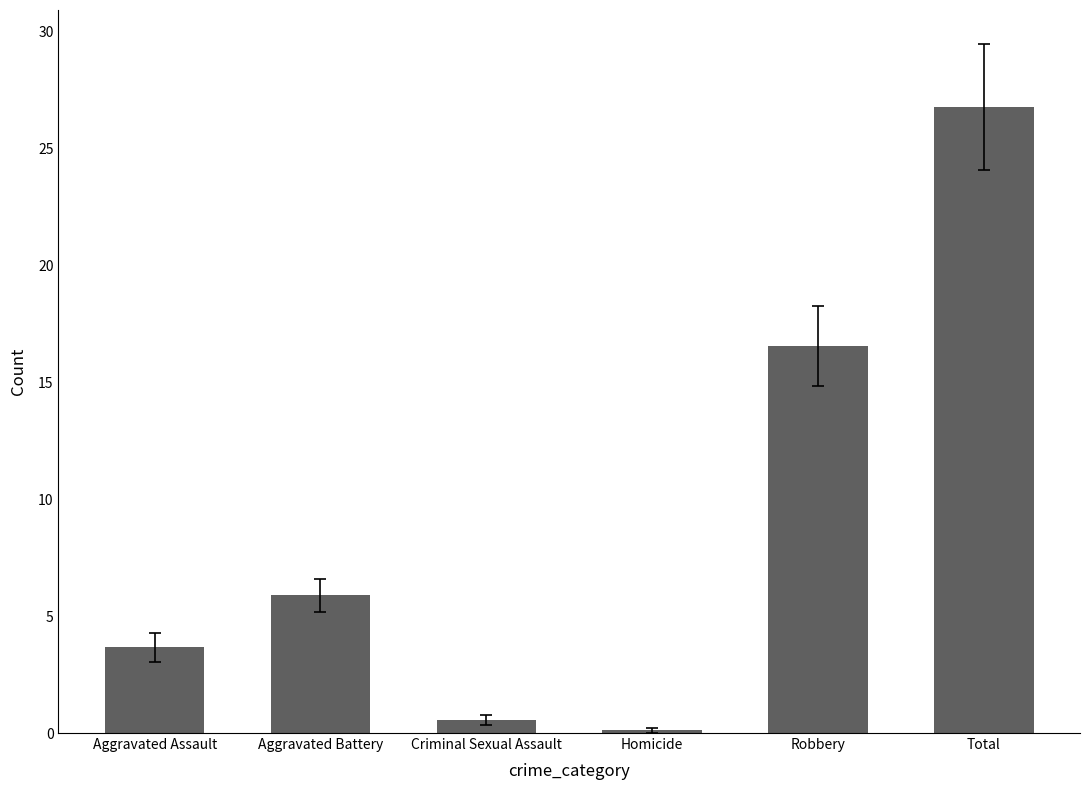

Reading left to right, extract all data points from this chart.

Aggravated Assault=3.7	Aggravated Battery=5.9	Criminal Sexual Assault=0.6	Homicide=0.1	Robbery=16.6	Total=26.8